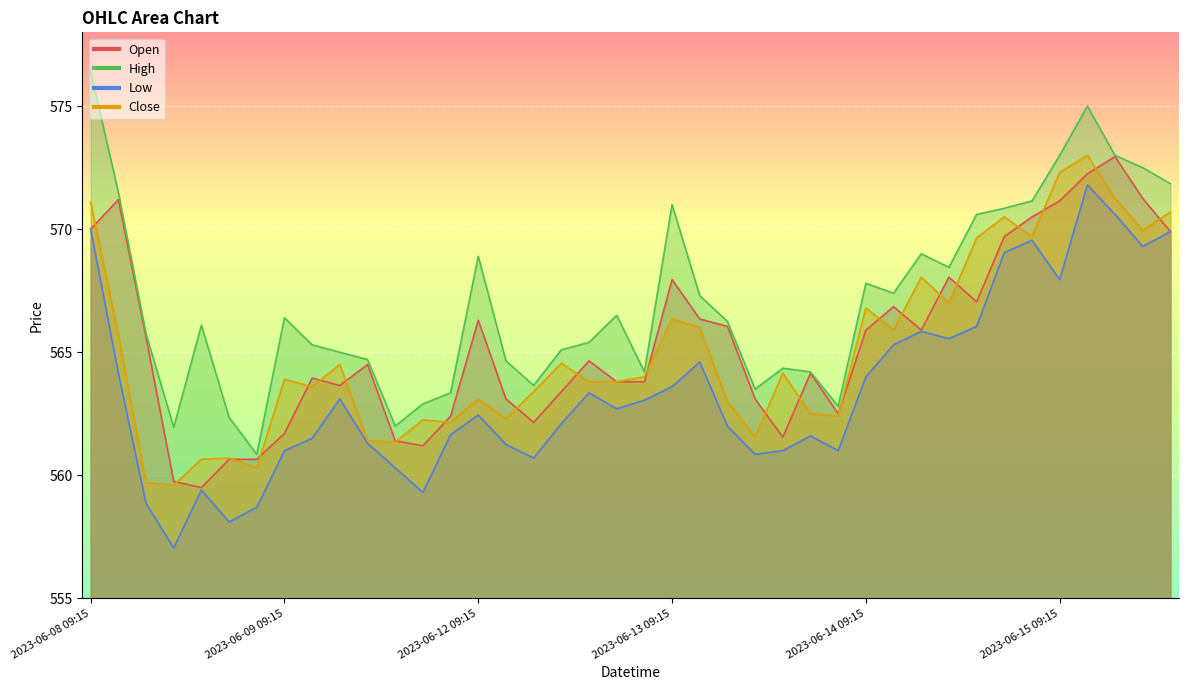

True or false: Close and Low intersect in this chart.

False